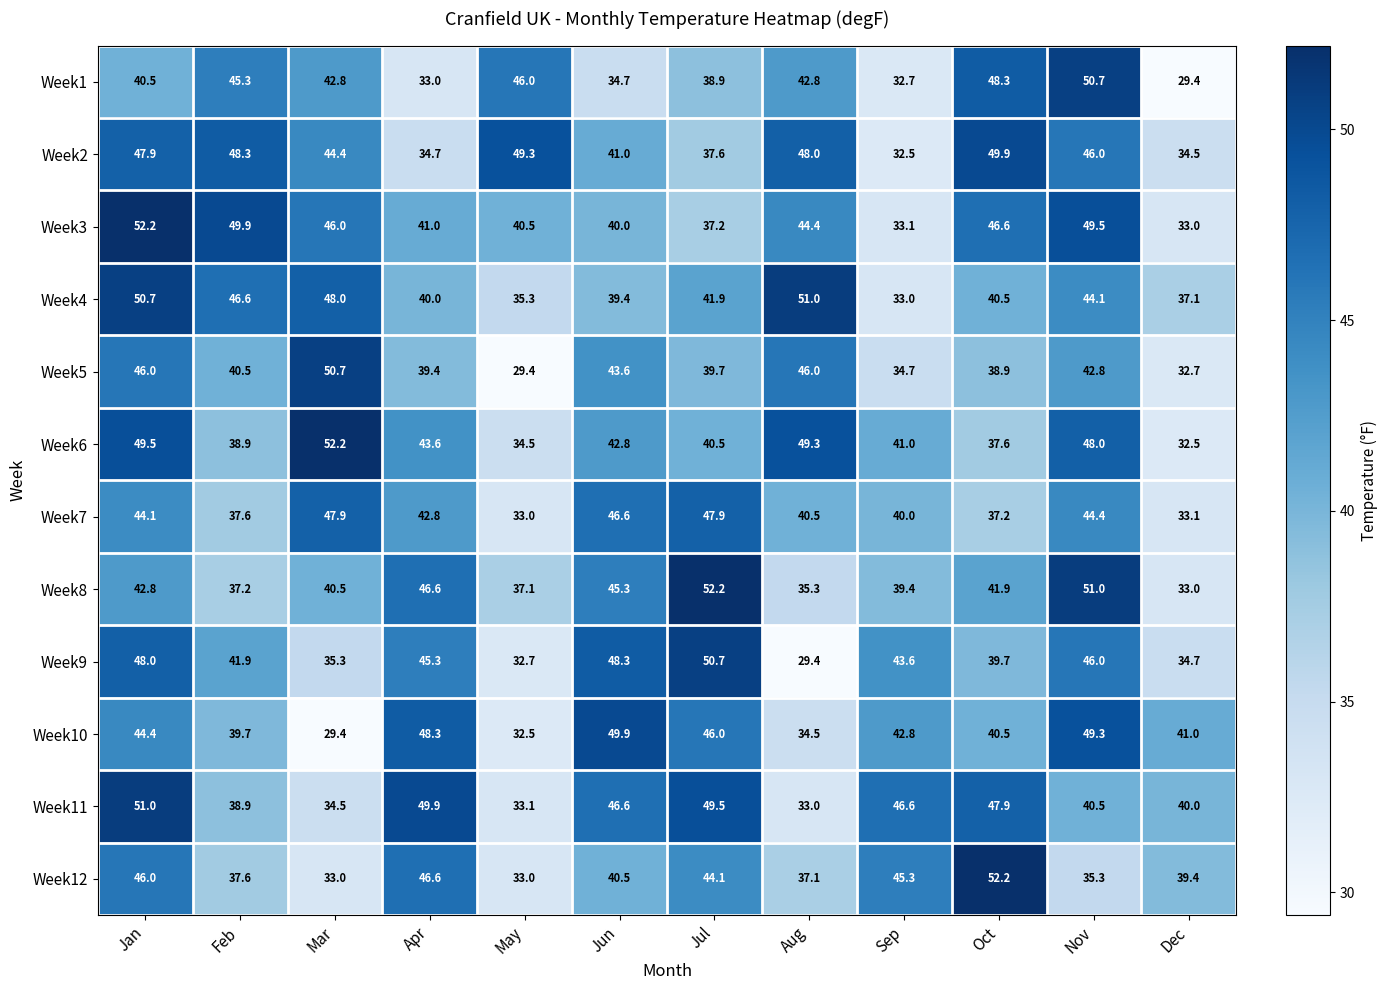

The value of Week2 at Apr is 34.7. True or false?

True